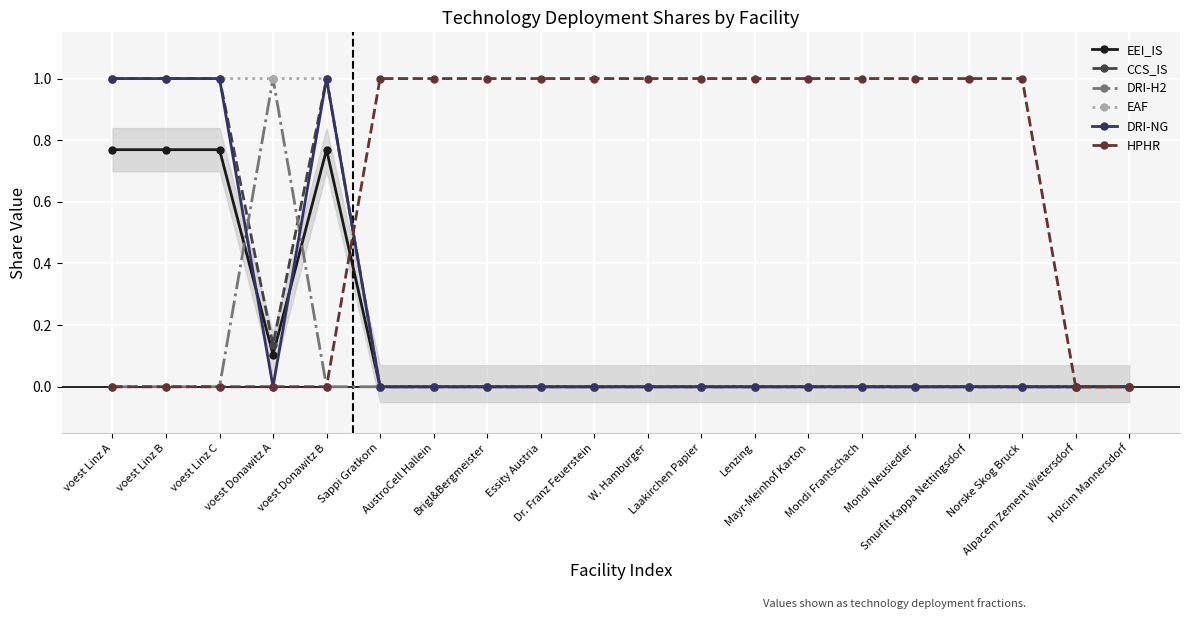

Reading left to right, what are all the values shown in this chart?

EEI_IS: voest Linz A=0.8	voest Linz B=0.8	voest Linz C=0.8	voest Donawitz A=0.1	voest Donawitz B=0.8	Sappi Gratkorn=0.0	AustroCell Hallein=0.0	Brigl&Bergmeister=0.0	Essity Austria=0.0	Dr. Franz Feuerstein=0.0	W. Hamburger=0.0	Laakirchen Papier=0.0	Lenzing=0.0	Mayr-Meinhof Karton=0.0	Mondi Frantschach=0.0	Mondi Neusiedler=0.0	Smurfit Kappa Nettingsdorf=0.0	Norske Skog Bruck=0.0	Alpacem Zement Wietersdorf=0.0	Holcim Mannersdorf=0.0
CCS_IS: voest Linz A=1.0	voest Linz B=1.0	voest Linz C=1.0	voest Donawitz A=0.1	voest Donawitz B=1.0	Sappi Gratkorn=0.0	AustroCell Hallein=0.0	Brigl&Bergmeister=0.0	Essity Austria=0.0	Dr. Franz Feuerstein=0.0	W. Hamburger=0.0	Laakirchen Papier=0.0	Lenzing=0.0	Mayr-Meinhof Karton=0.0	Mondi Frantschach=0.0	Mondi Neusiedler=0.0	Smurfit Kappa Nettingsdorf=0.0	Norske Skog Bruck=0.0	Alpacem Zement Wietersdorf=0.0	Holcim Mannersdorf=0.0
DRI-H2: voest Linz A=0.0	voest Linz B=0.0	voest Linz C=0.0	voest Donawitz A=1.0	voest Donawitz B=0.0	Sappi Gratkorn=0.0	AustroCell Hallein=0.0	Brigl&Bergmeister=0.0	Essity Austria=0.0	Dr. Franz Feuerstein=0.0	W. Hamburger=0.0	Laakirchen Papier=0.0	Lenzing=0.0	Mayr-Meinhof Karton=0.0	Mondi Frantschach=0.0	Mondi Neusiedler=0.0	Smurfit Kappa Nettingsdorf=0.0	Norske Skog Bruck=0.0	Alpacem Zement Wietersdorf=0.0	Holcim Mannersdorf=0.0
EAF: voest Linz A=1.0	voest Linz B=1.0	voest Linz C=1.0	voest Donawitz A=1.0	voest Donawitz B=1.0	Sappi Gratkorn=0.0	AustroCell Hallein=0.0	Brigl&Bergmeister=0.0	Essity Austria=0.0	Dr. Franz Feuerstein=0.0	W. Hamburger=0.0	Laakirchen Papier=0.0	Lenzing=0.0	Mayr-Meinhof Karton=0.0	Mondi Frantschach=0.0	Mondi Neusiedler=0.0	Smurfit Kappa Nettingsdorf=0.0	Norske Skog Bruck=0.0	Alpacem Zement Wietersdorf=0.0	Holcim Mannersdorf=0.0
DRI-NG: voest Linz A=1.0	voest Linz B=1.0	voest Linz C=1.0	voest Donawitz A=0.0	voest Donawitz B=1.0	Sappi Gratkorn=0.0	AustroCell Hallein=0.0	Brigl&Bergmeister=0.0	Essity Austria=0.0	Dr. Franz Feuerstein=0.0	W. Hamburger=0.0	Laakirchen Papier=0.0	Lenzing=0.0	Mayr-Meinhof Karton=0.0	Mondi Frantschach=0.0	Mondi Neusiedler=0.0	Smurfit Kappa Nettingsdorf=0.0	Norske Skog Bruck=0.0	Alpacem Zement Wietersdorf=0.0	Holcim Mannersdorf=0.0
HPHR: voest Linz A=0.0	voest Linz B=0.0	voest Linz C=0.0	voest Donawitz A=0.0	voest Donawitz B=0.0	Sappi Gratkorn=1.0	AustroCell Hallein=1.0	Brigl&Bergmeister=1.0	Essity Austria=1.0	Dr. Franz Feuerstein=1.0	W. Hamburger=1.0	Laakirchen Papier=1.0	Lenzing=1.0	Mayr-Meinhof Karton=1.0	Mondi Frantschach=1.0	Mondi Neusiedler=1.0	Smurfit Kappa Nettingsdorf=1.0	Norske Skog Bruck=1.0	Alpacem Zement Wietersdorf=0.0	Holcim Mannersdorf=0.0